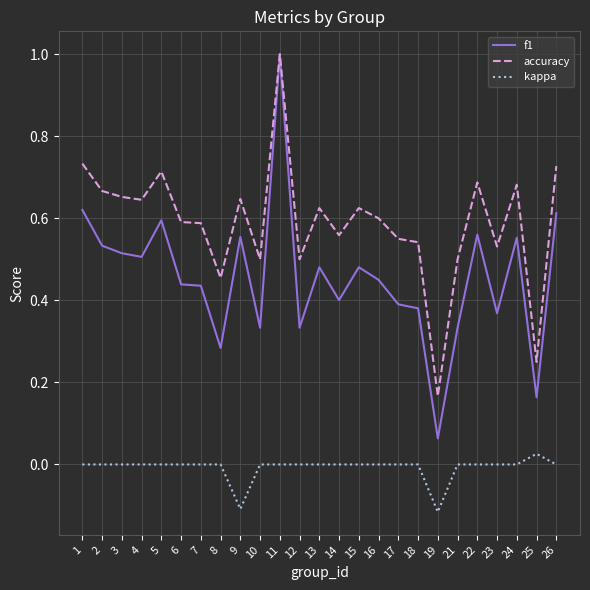

Is it true that accuracy equals 0.5 at 12?

True